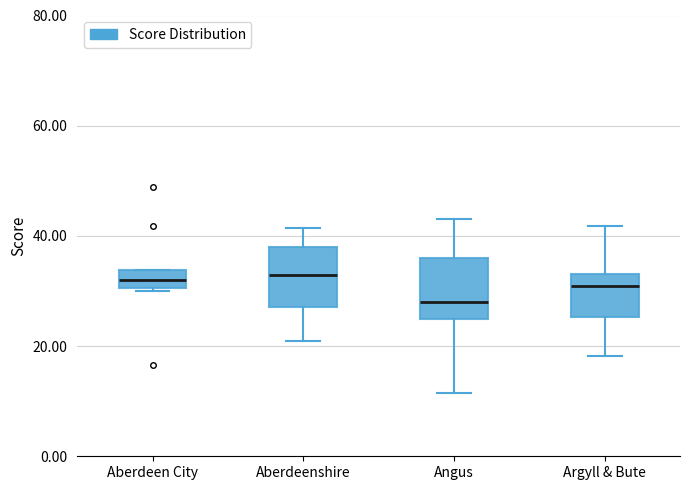

Where is the lower edge of the box for Aberdeenshire on the y-axis? The values are not printed on the chart, so give them approximately, as read against the axis.

28